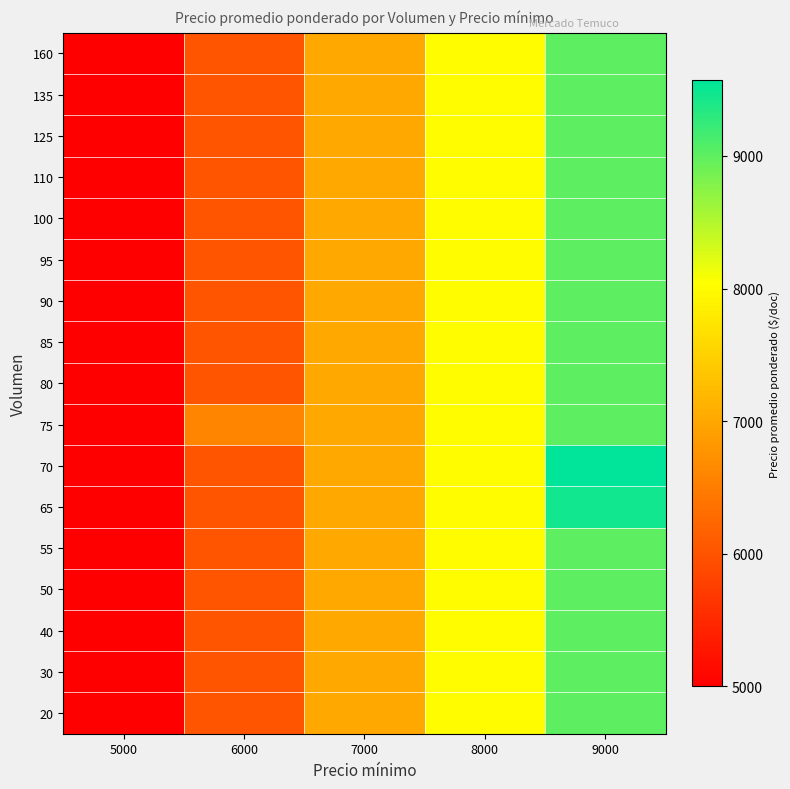

Count the number of categories in the chart.

5